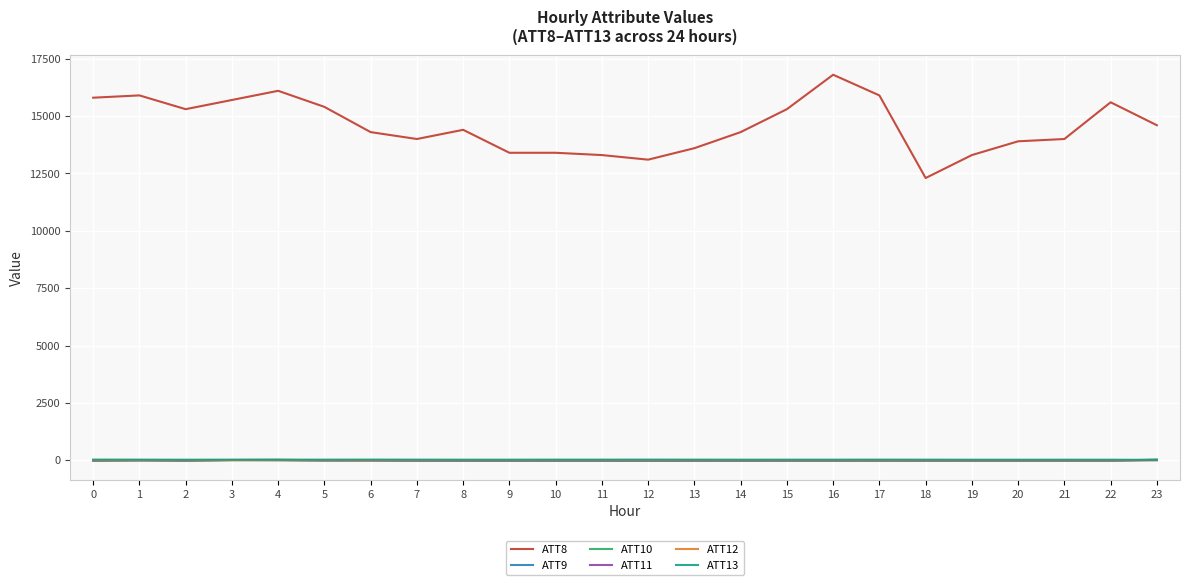

Which series has the largest total across all categories?

ATT8